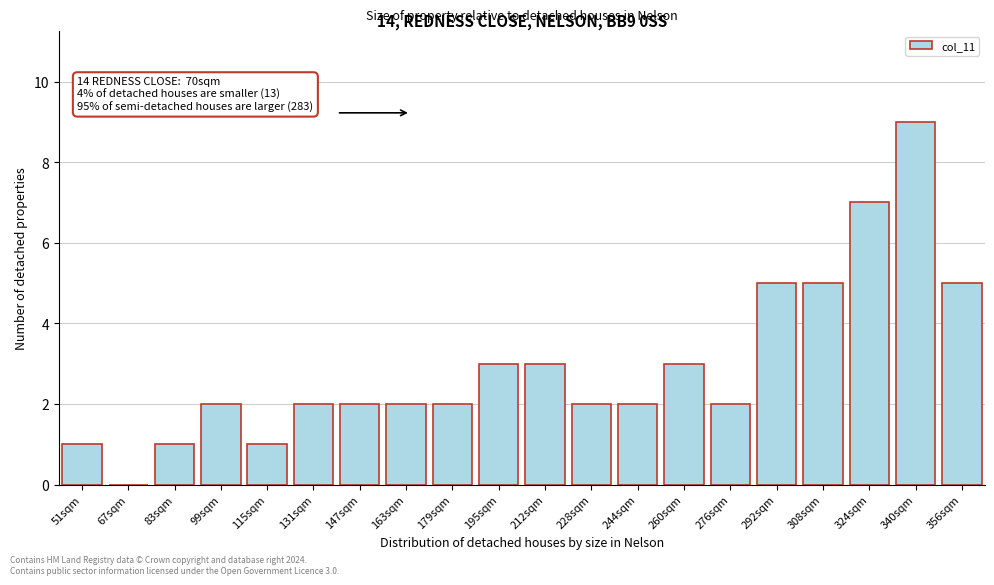

Reading left to right, transcribe all the data shown in this chart.

51sqm=1	67sqm=0	83sqm=1	99sqm=2	115sqm=1	131sqm=2	147sqm=2	163sqm=2	179sqm=2	195sqm=3	212sqm=3	228sqm=2	244sqm=2	260sqm=3	276sqm=2	292sqm=5	308sqm=5	324sqm=7	340sqm=9	356sqm=5